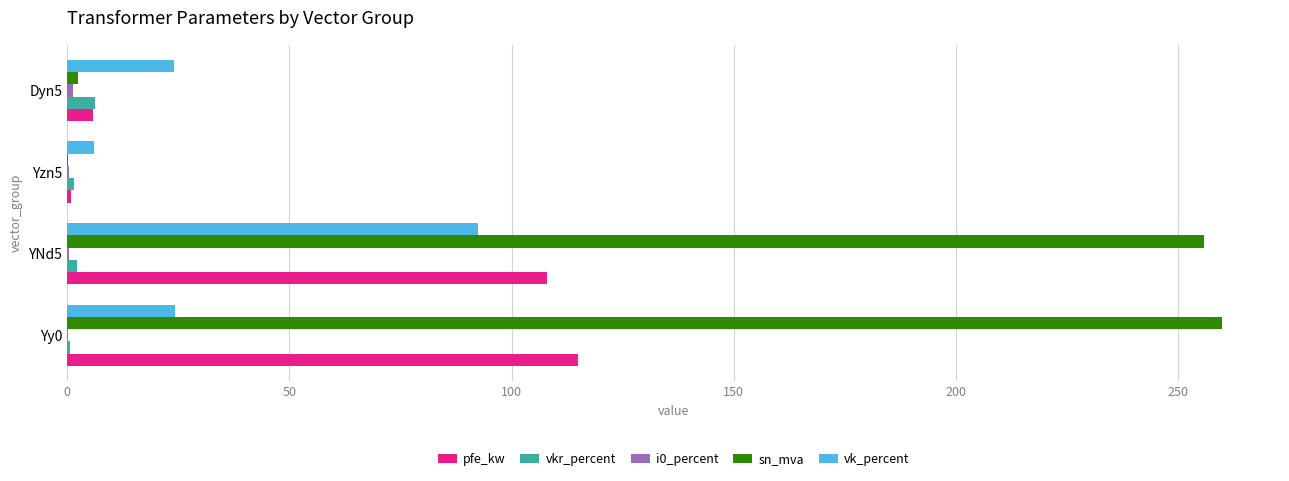

What is the sum of all sn_mva values?

518.6